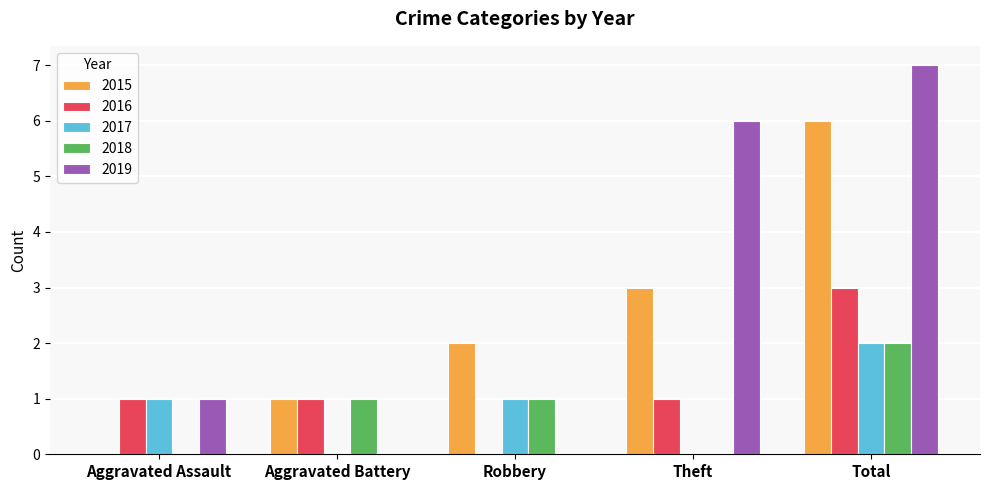

Between Robbery and Total, which series saw the biggest shift?

2019